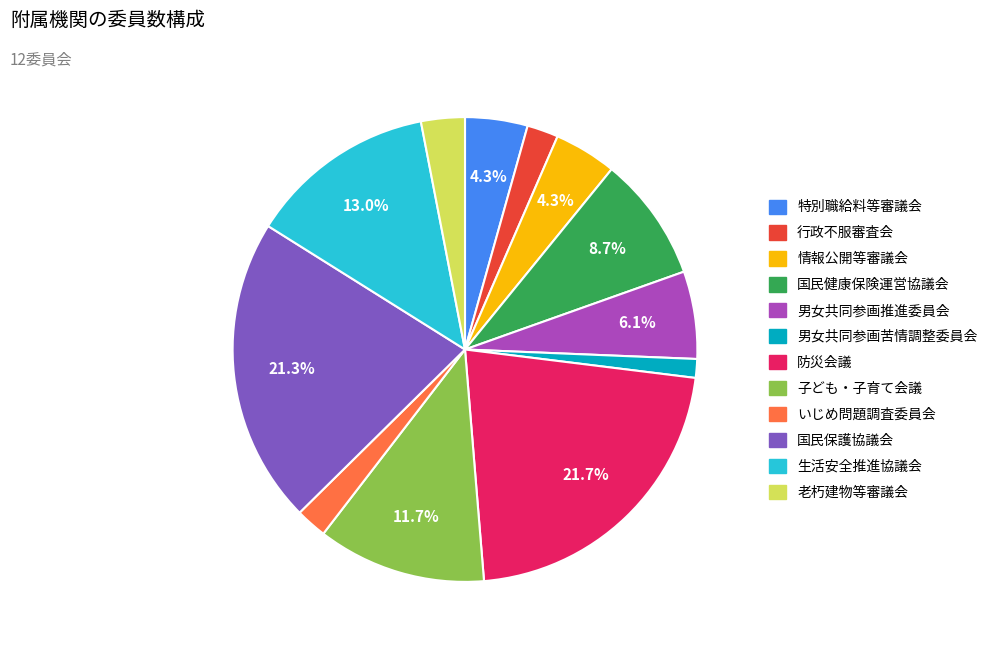

Does any single category account for the majority?

No